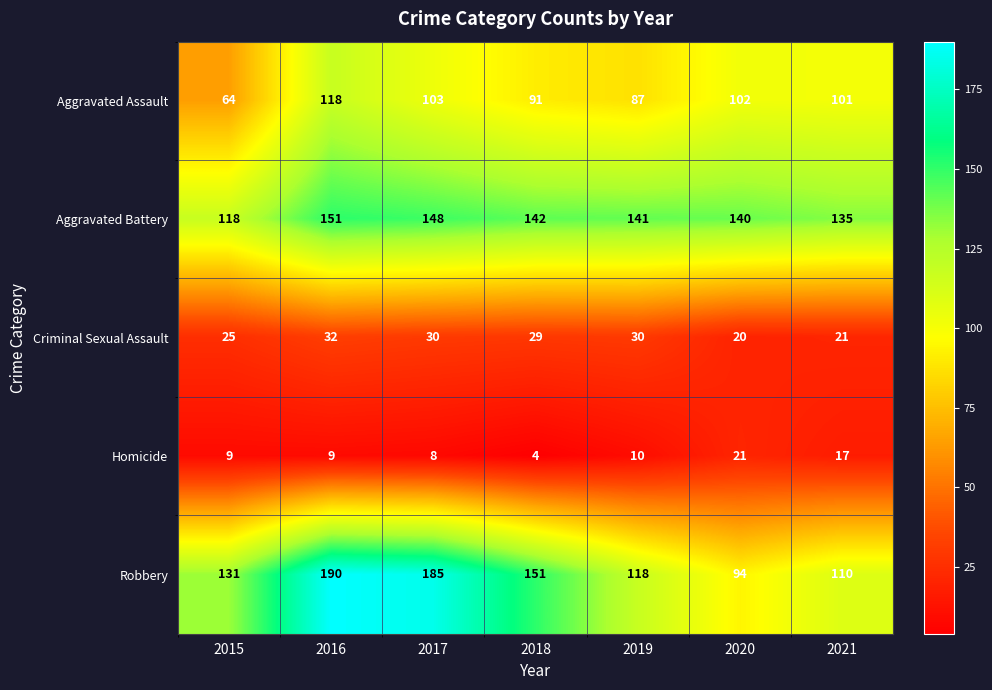

What is the average value of the Criminal Sexual Assault series?

27